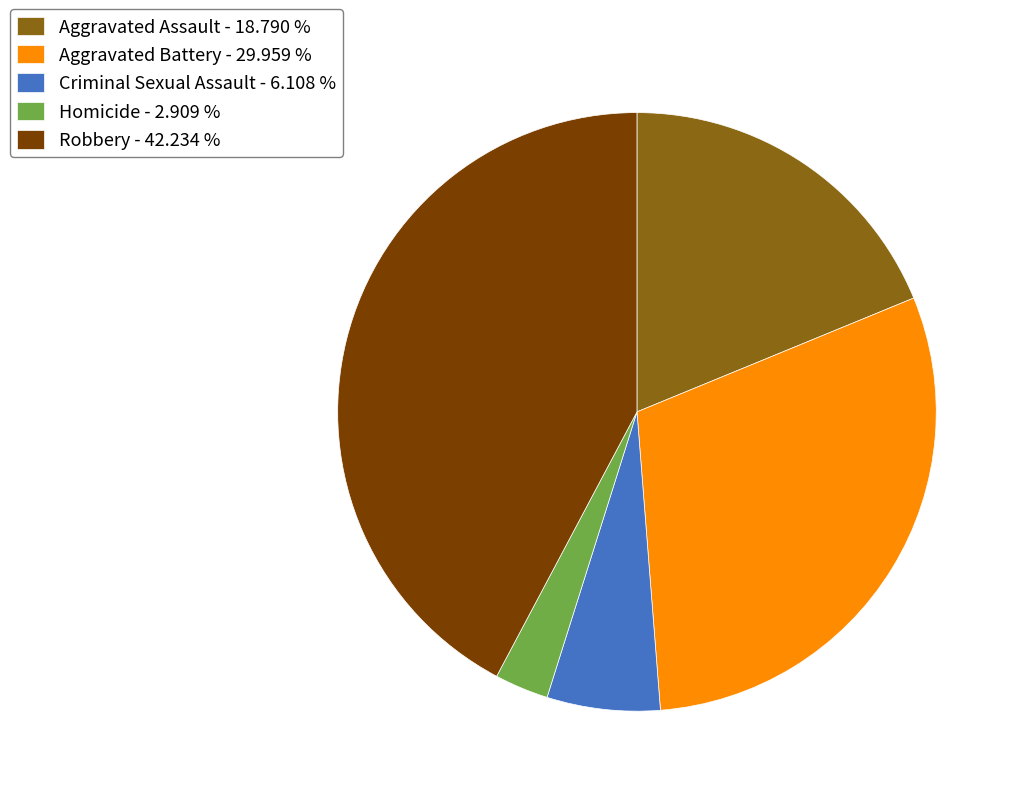

Does any single category account for the majority?

No